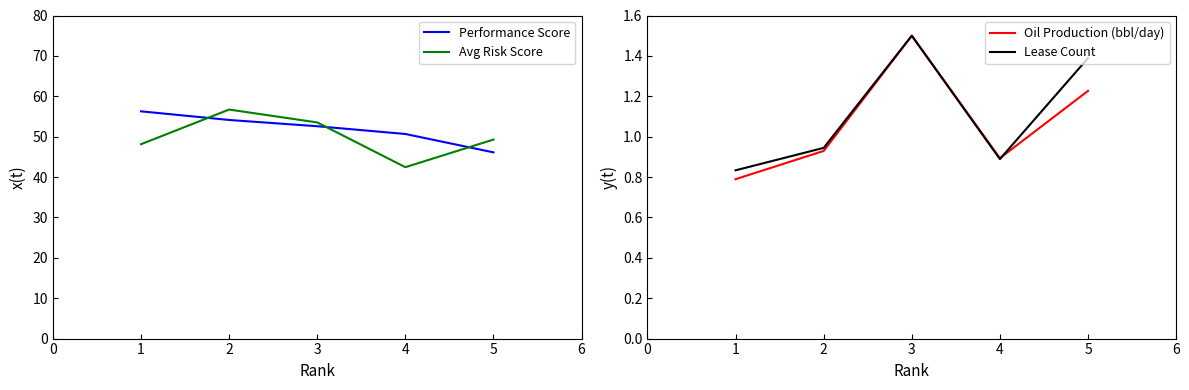

The Performance Score series shows 77.2 at 2. True or false?

False